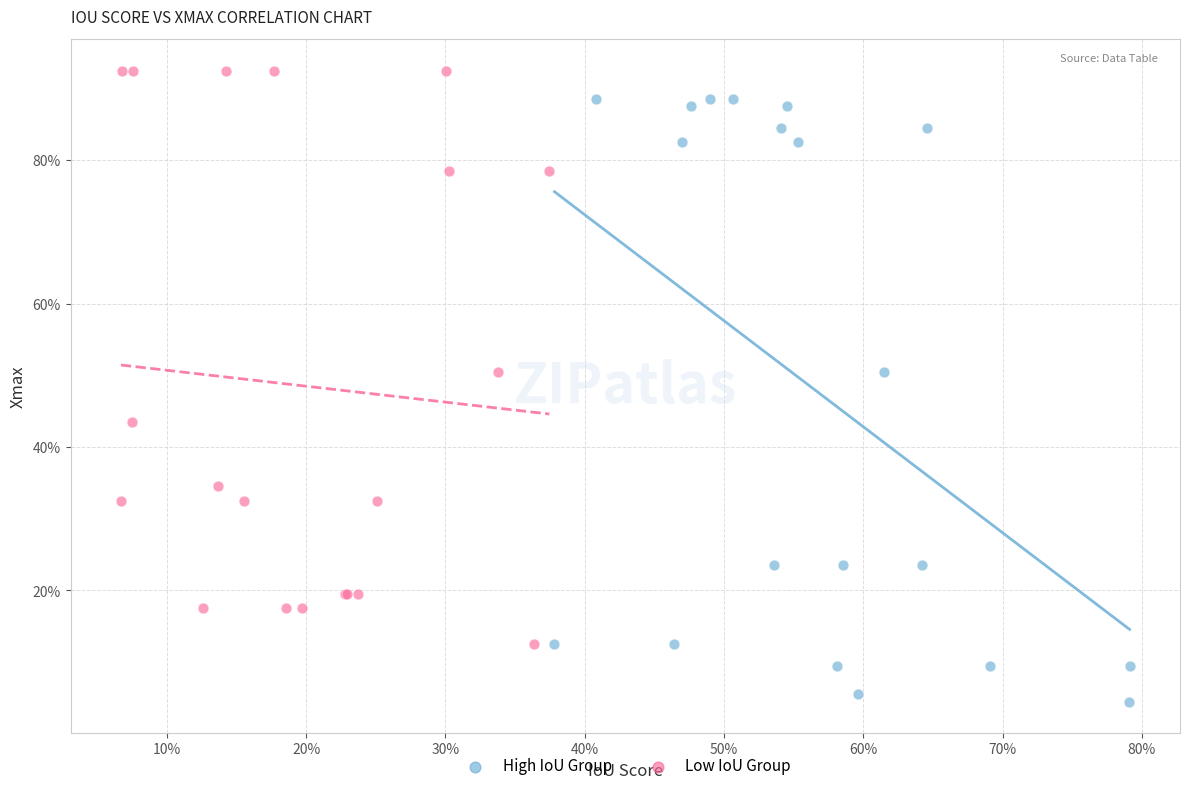

Which series has the largest Y range (max minus min)?

High IoU Group